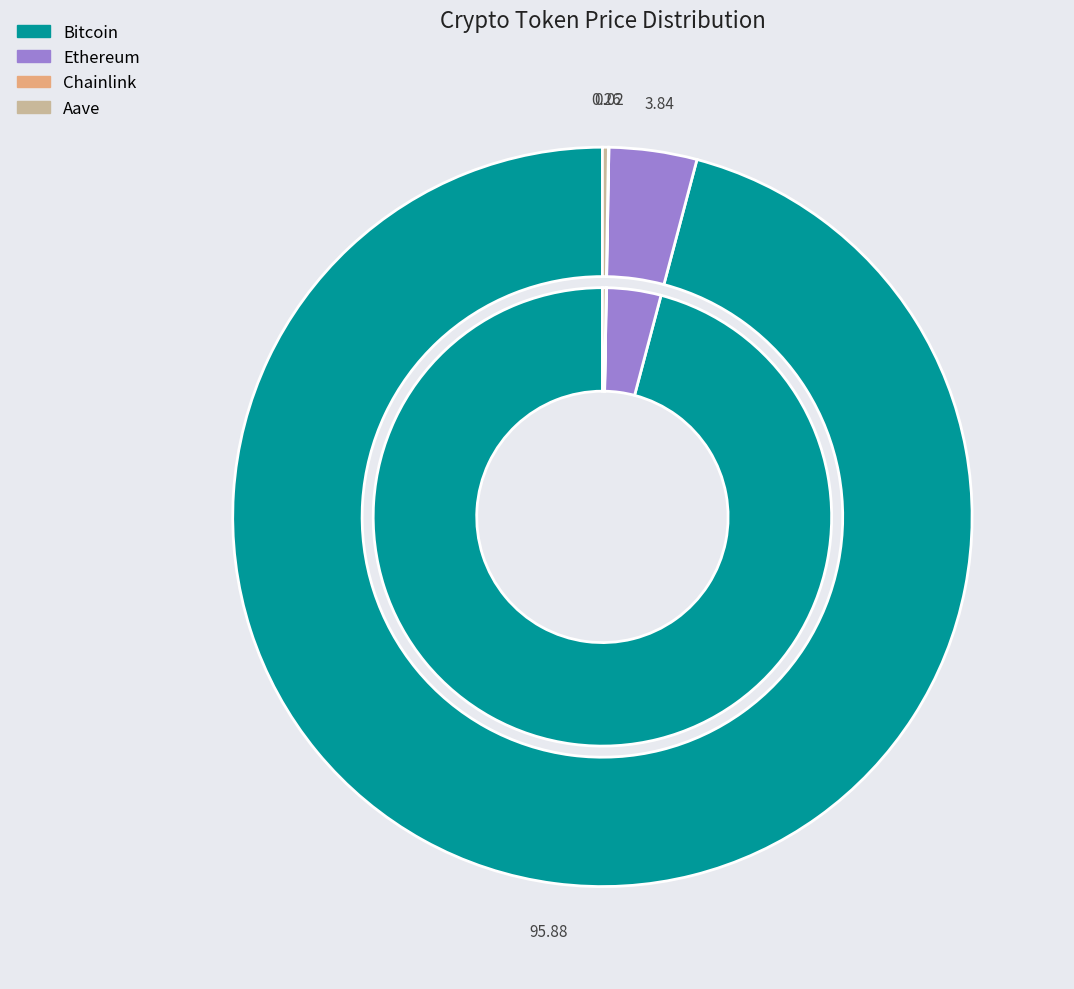

Which slice is the smallest?

Chainlink